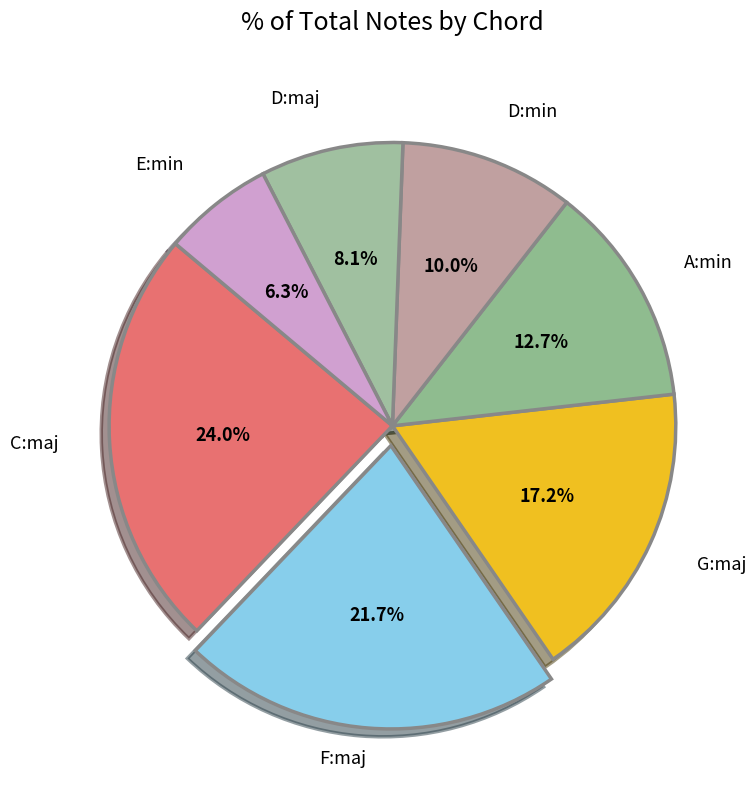

True or false: D:maj accounts for 1% of the total.

False